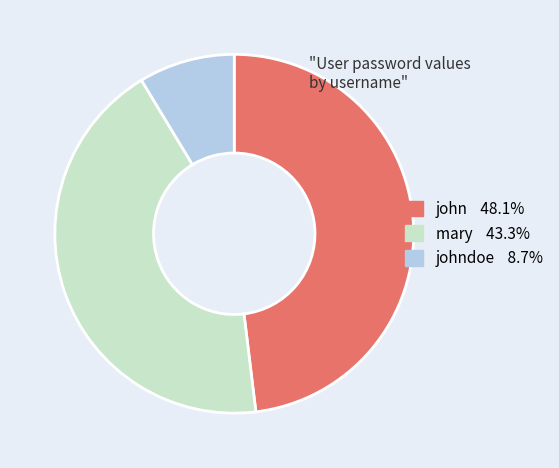

Is there a majority slice in this chart?

No